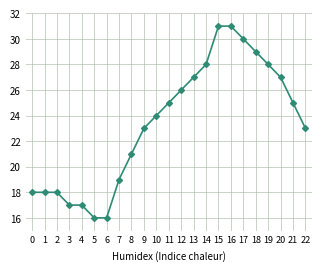

Reading right to left, list all the values displayed in this chart.

23	25	27	28	29	30	31	31	28	27	26	25	24	23	21	19	16	16	17	17	18	18	18